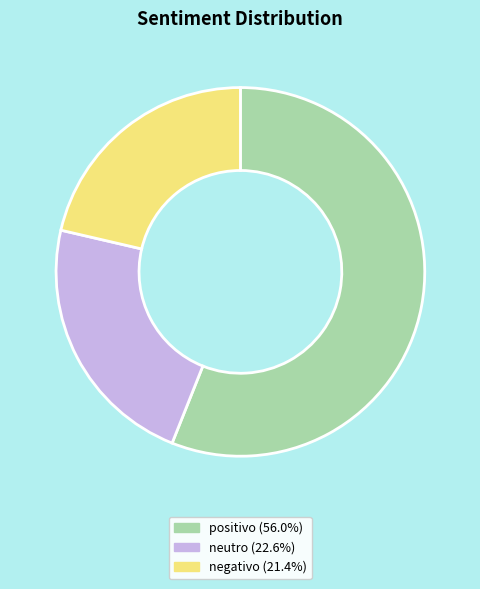

Which slice is the smallest?

negativo